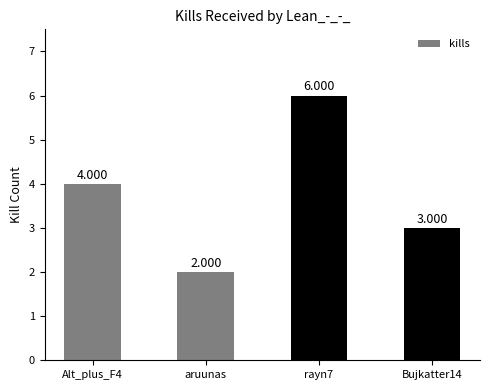

What position from the left is rayn7?

3